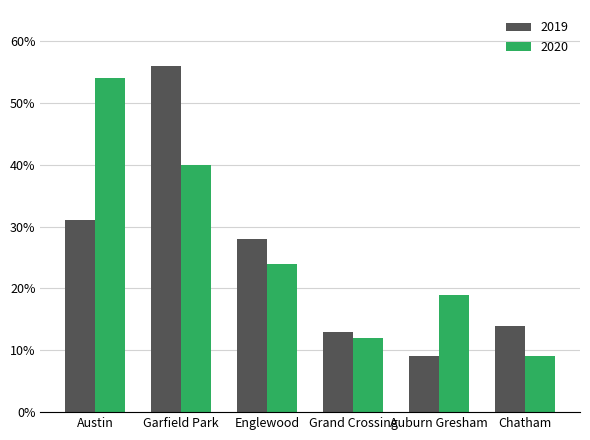

The 2019 series shows 86 at Garfield Park. True or false?

False